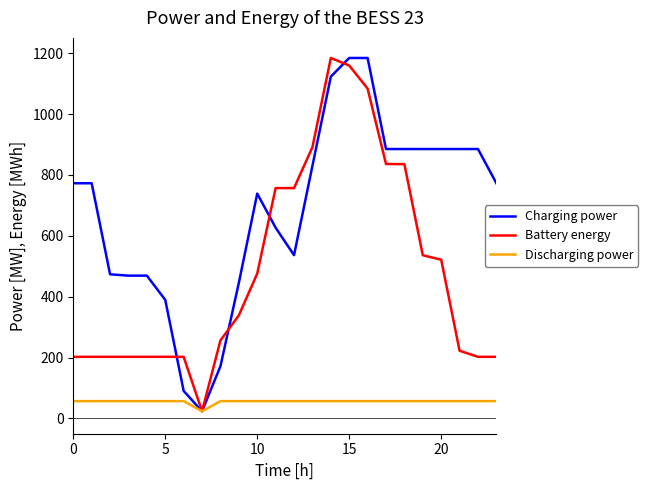

Does the chart display data point markers on the line(s)?

No